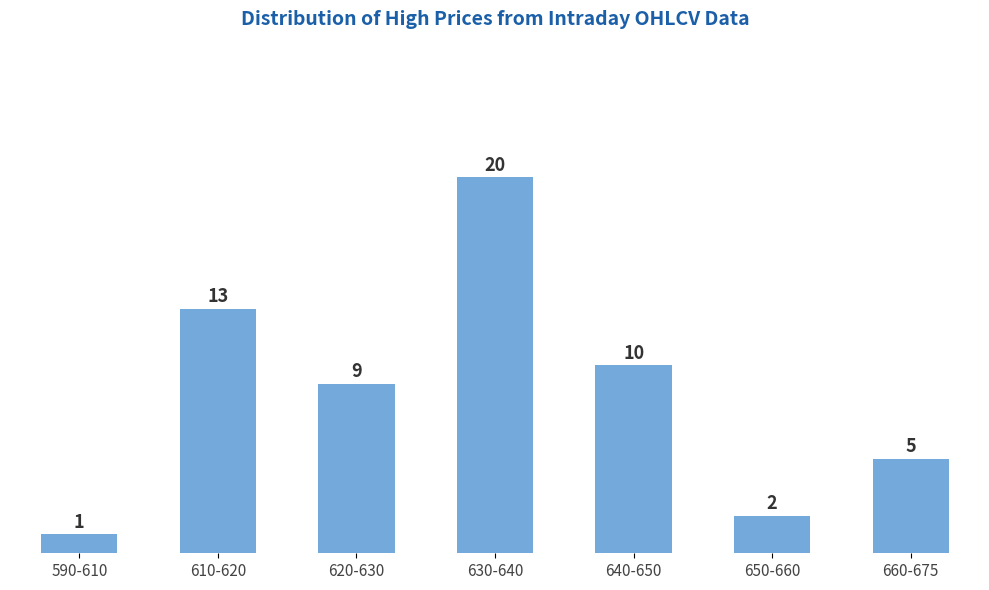

Reading left to right, transcribe all the data shown in this chart.

1	13	9	20	10	2	5